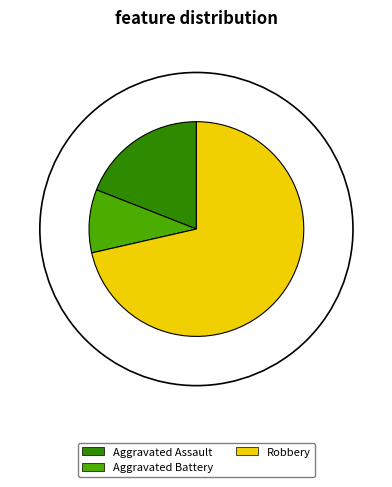

Between Aggravated Battery and Aggravated Assault, which is larger?

Aggravated Assault